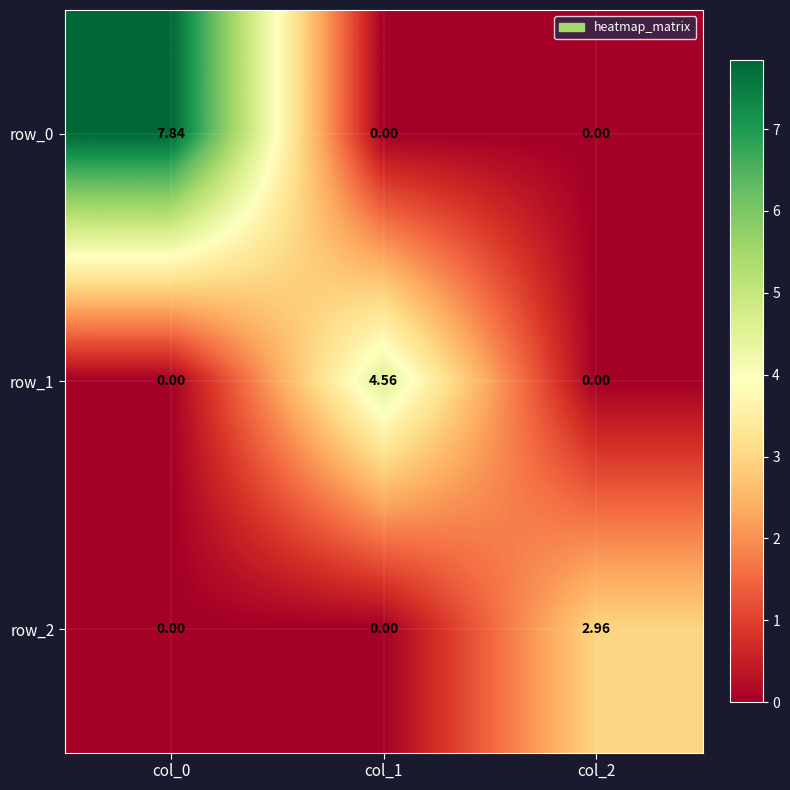

Is it true that row_1 equals 0.0 at col_2?

True